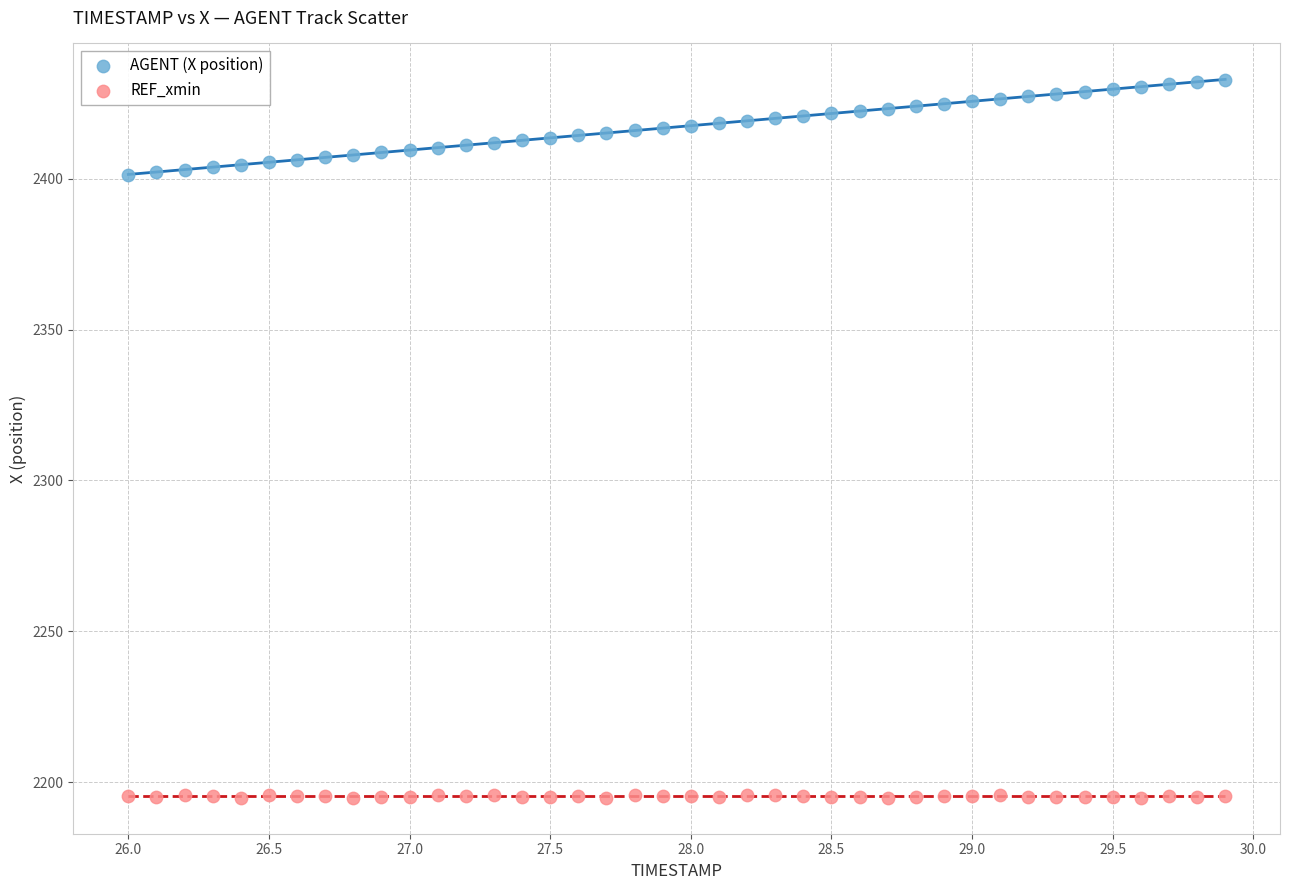

Across all data points, what is the range of X values (max minus min)?

3.9